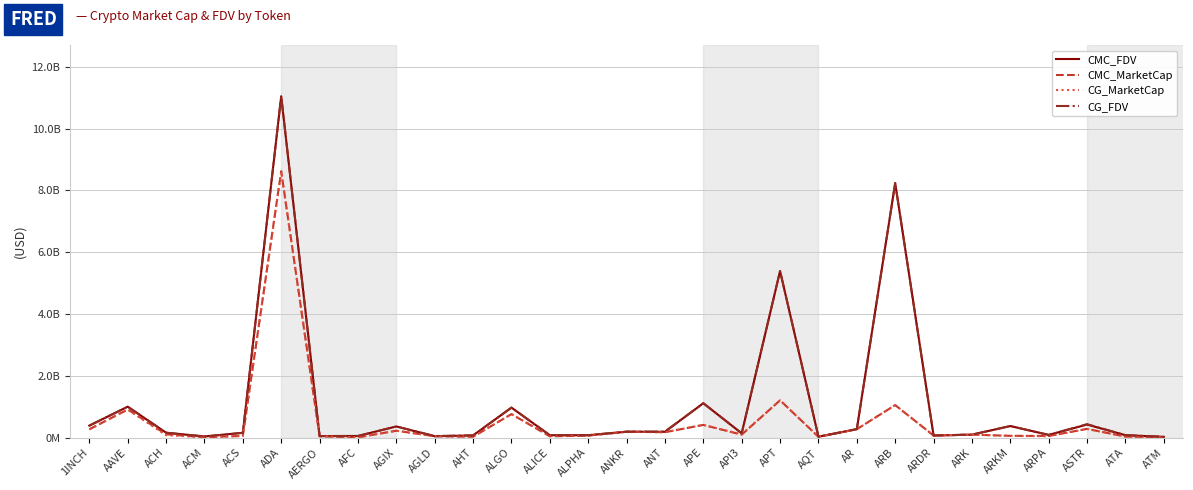

What are all the series names shown in the legend?

CMC_FDV, CMC_MarketCap, CG_MarketCap, CG_FDV